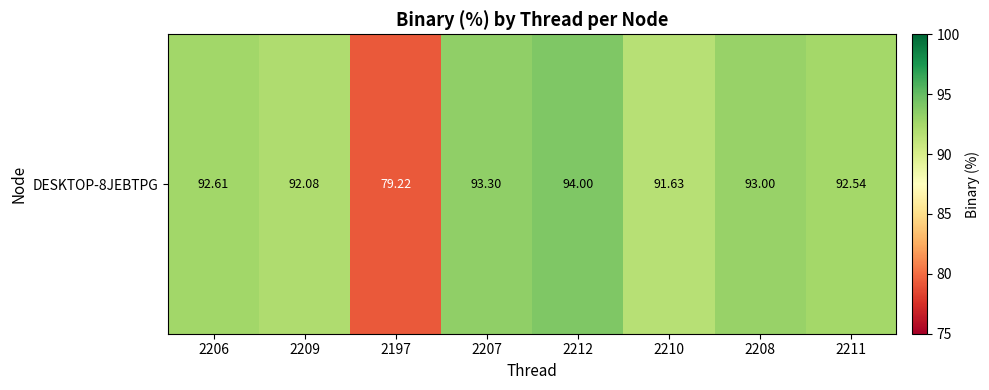

Rank the categories by value from lowest to highest.

2197, 2210, 2209, 2211, 2206, 2208, 2207, 2212